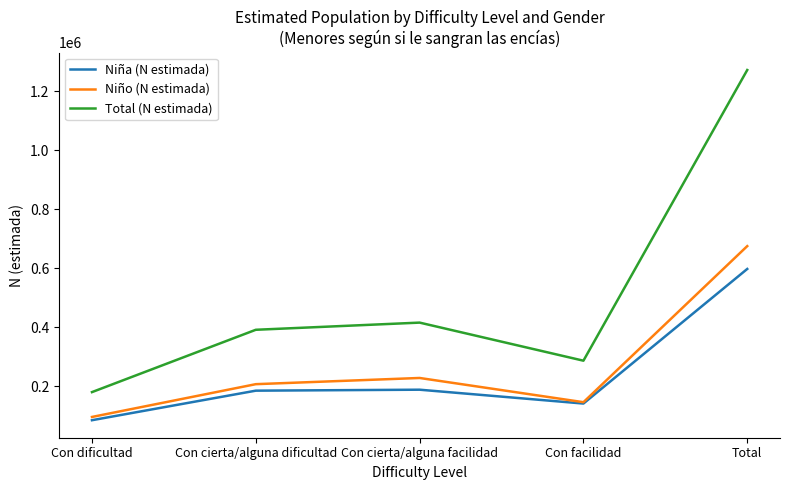

Which series has the largest total across all categories?

Total (N estimada)